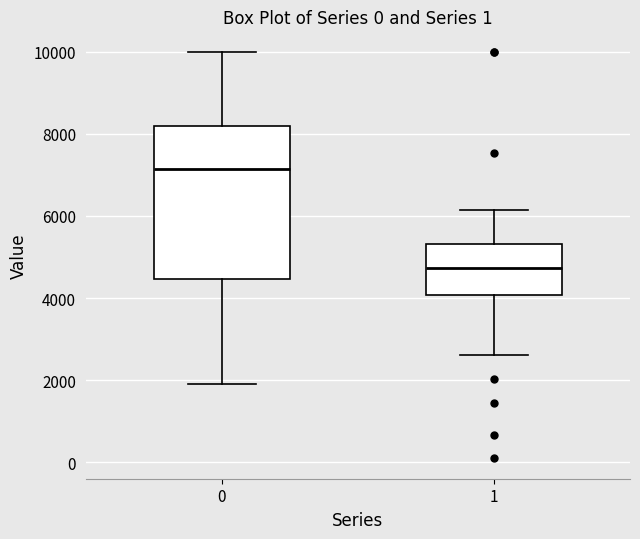

Which box has the highest median line?

0